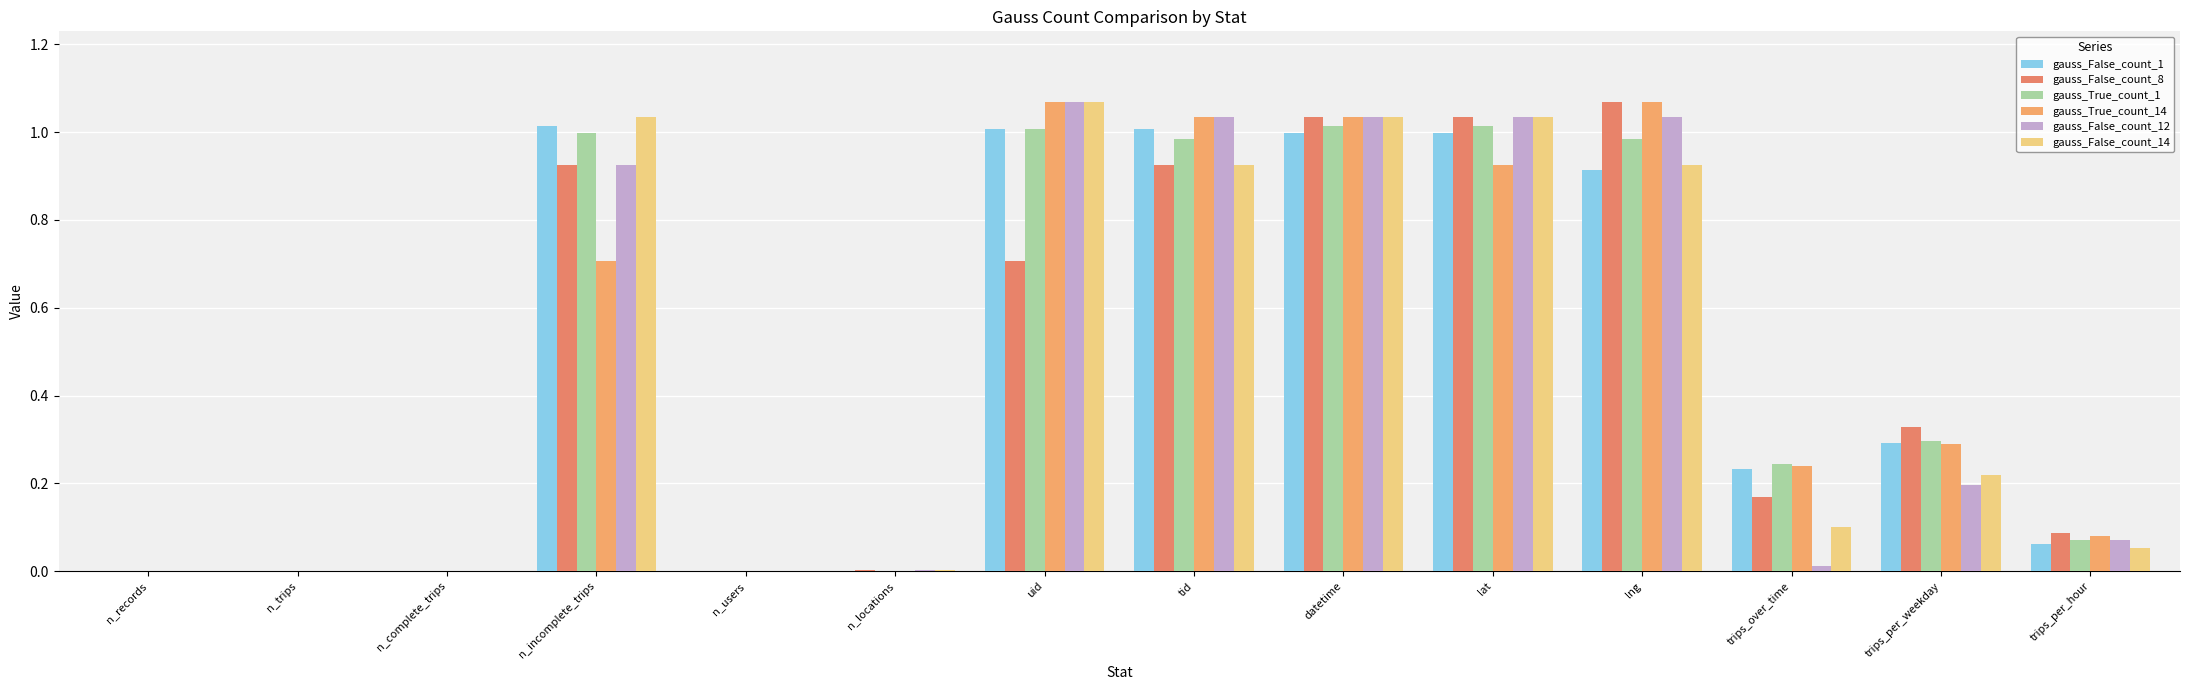

Is it true that gauss_False_count_1 equals 0.6 at n_records?

False